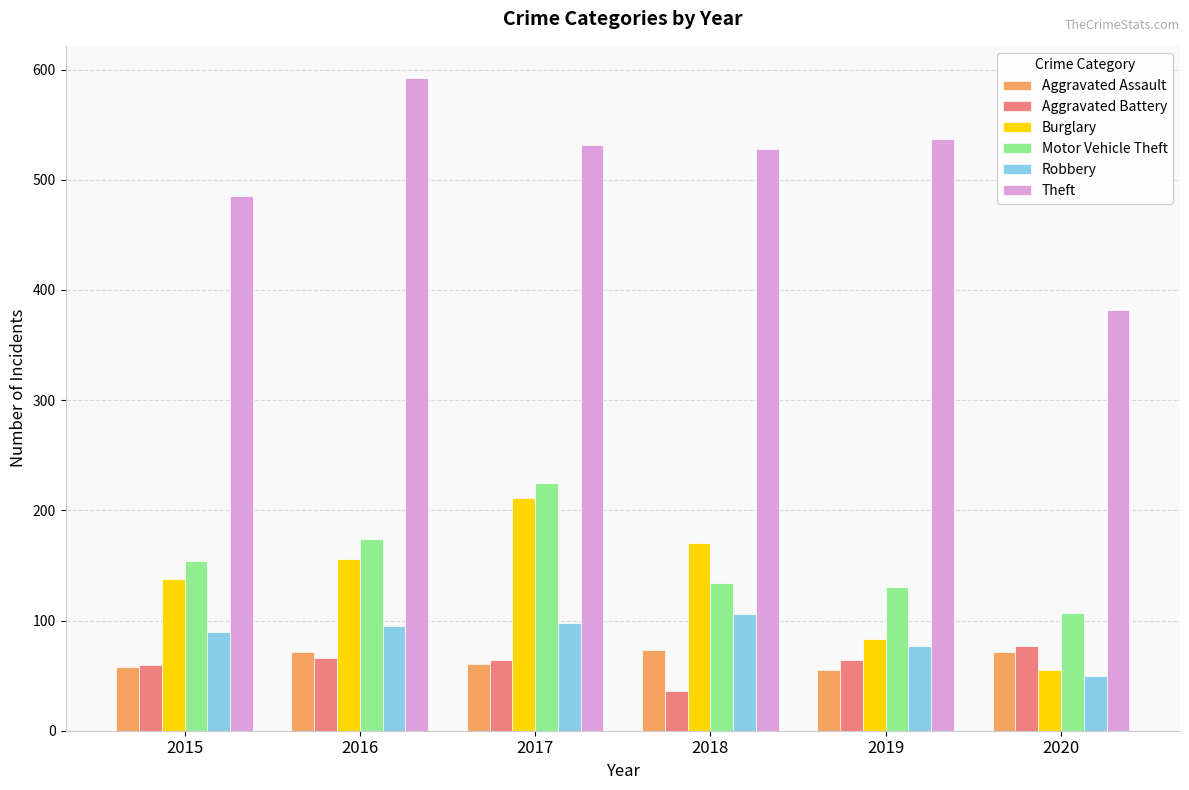

Count the Aggravated Assault values in the range 58 to 71.

4